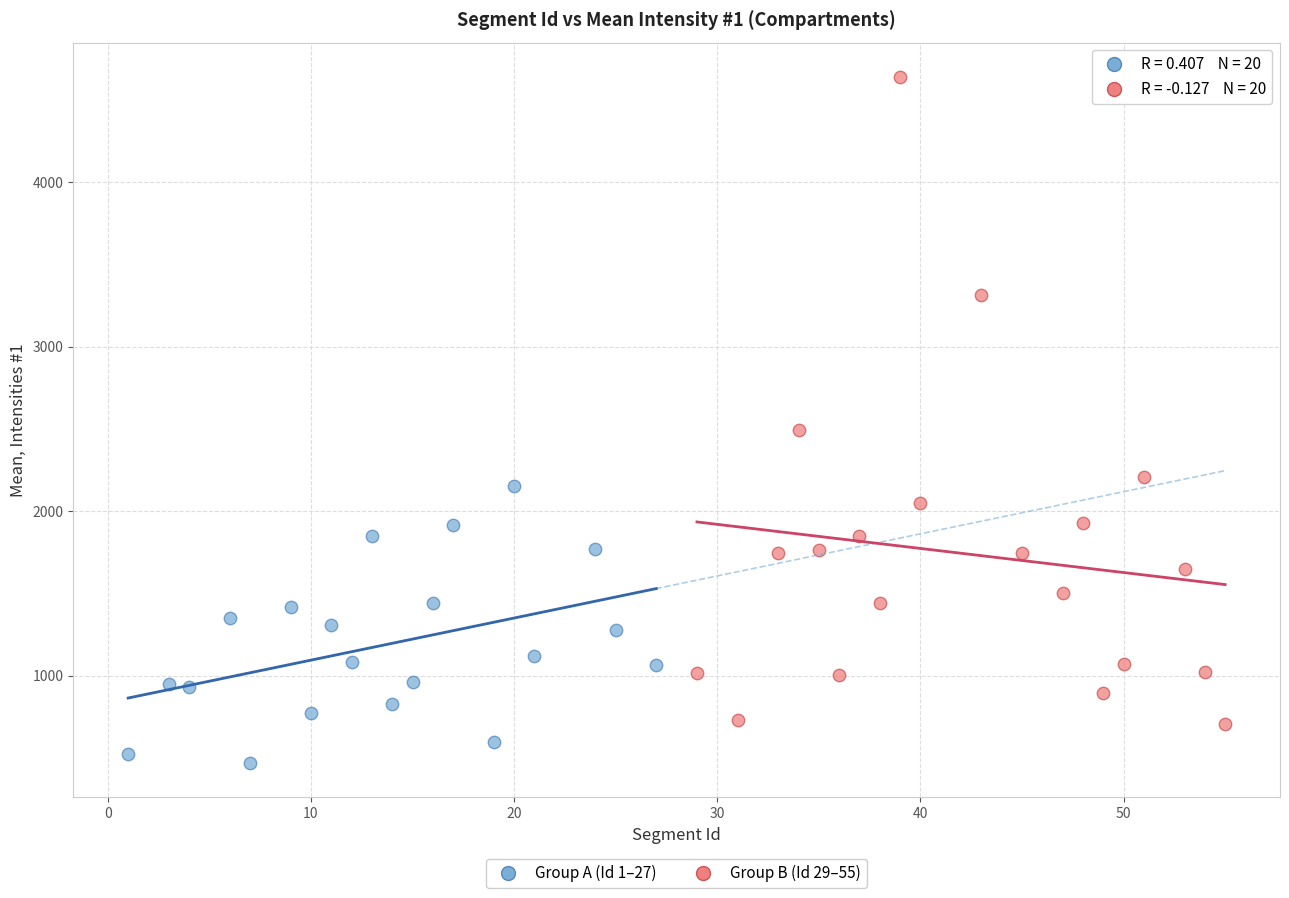

Which series reaches the minimum Y coordinate?

Group A (Id 1–27)